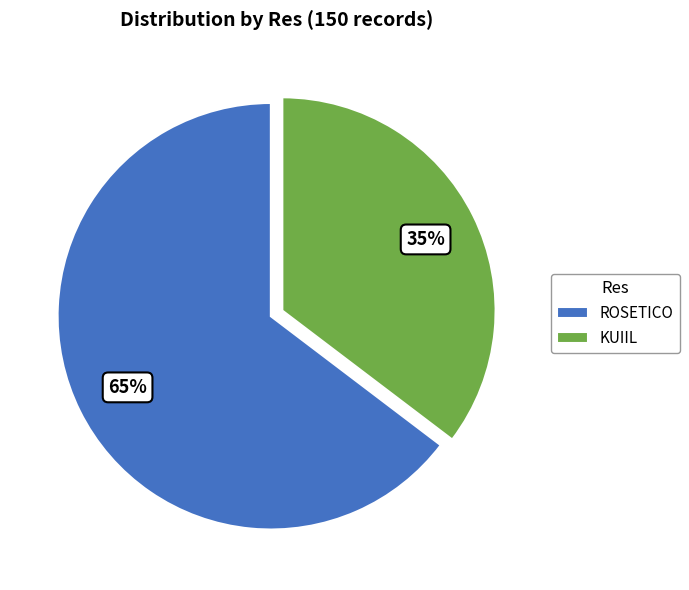

Rank the categories by value from highest to lowest.

ROSETICO, KUIIL